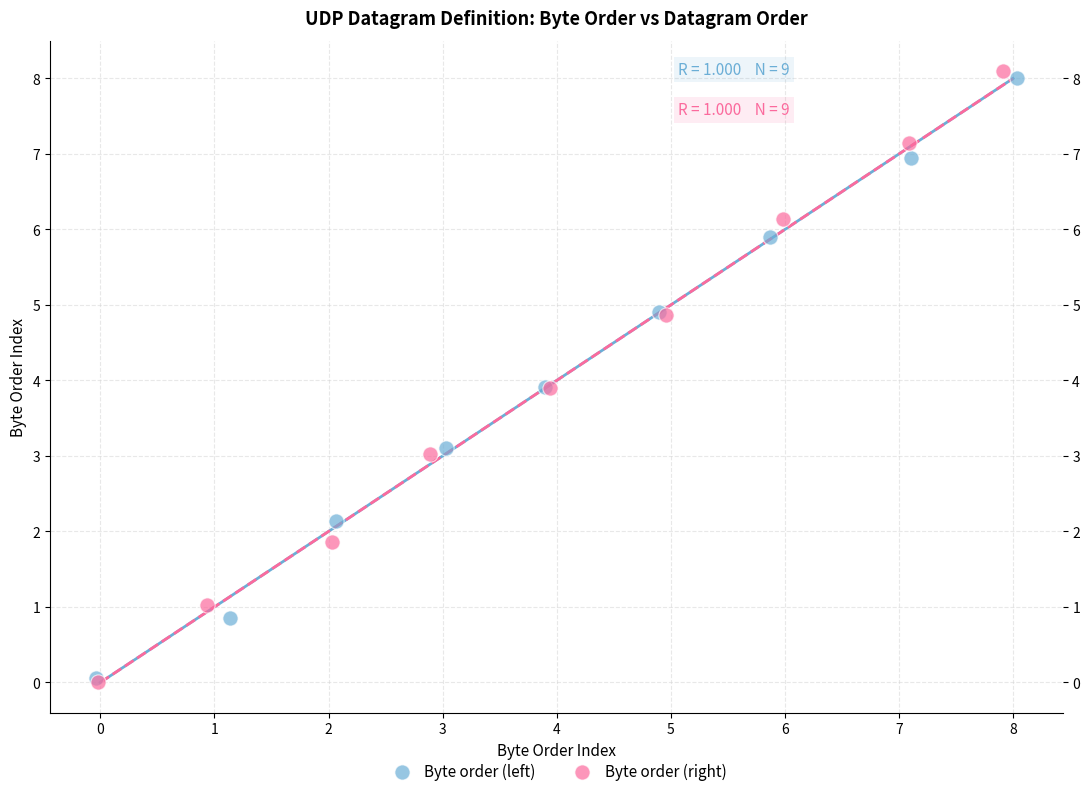

Which series has the widest spread of Y values?

Byte order (right)